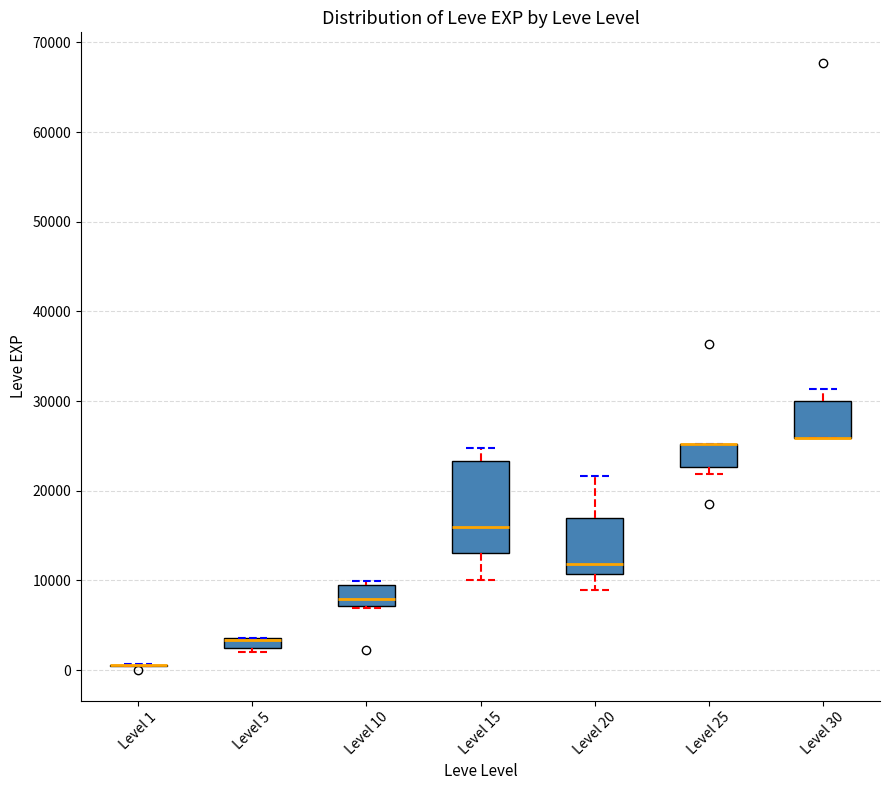

Where is the upper edge of the box for Level 30 on the y-axis? The values are not printed on the chart, so give them approximately, as read against the axis.

30000